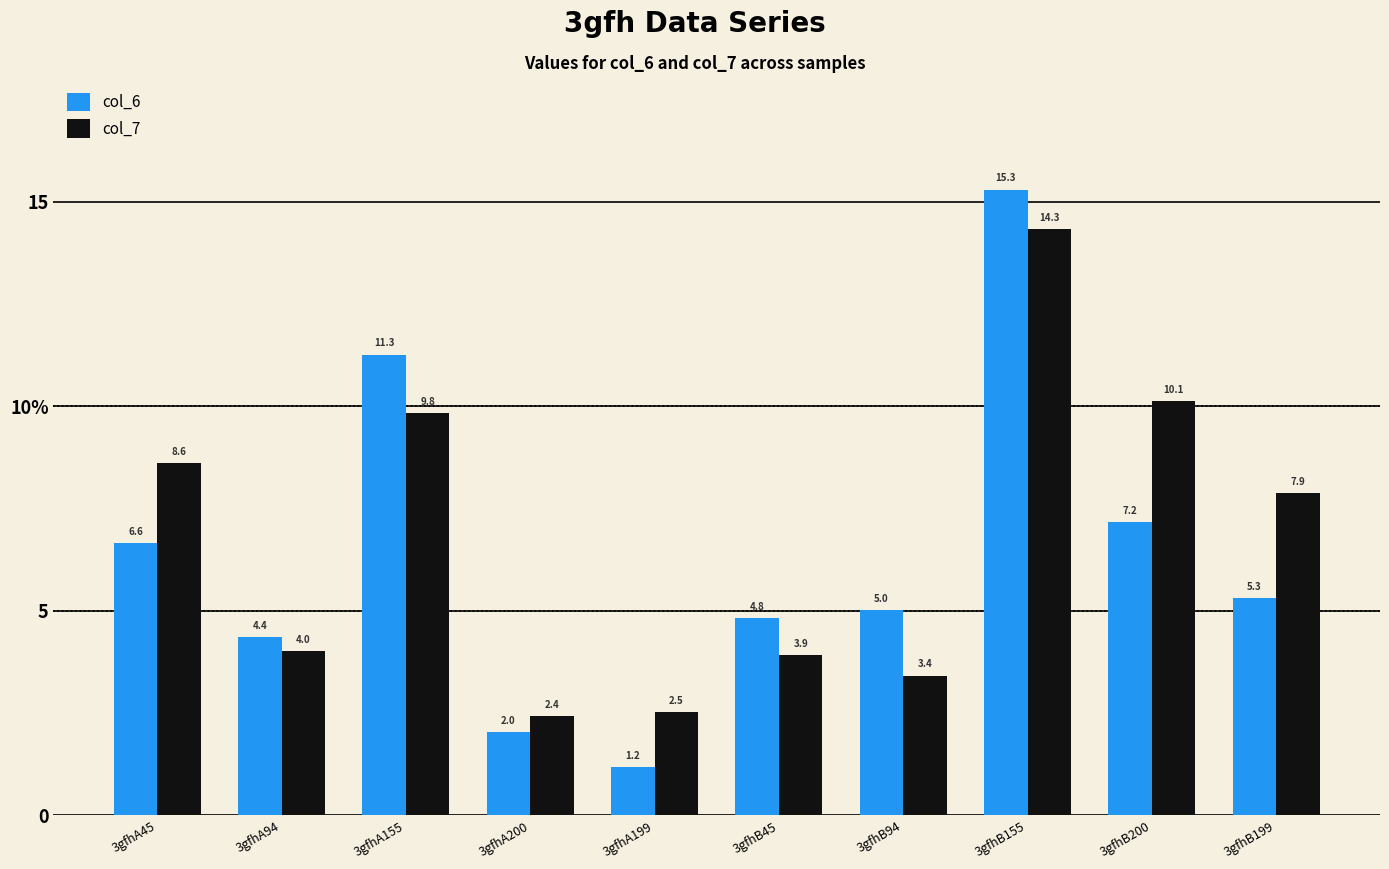

Which series has the widest spread of values?

col_6